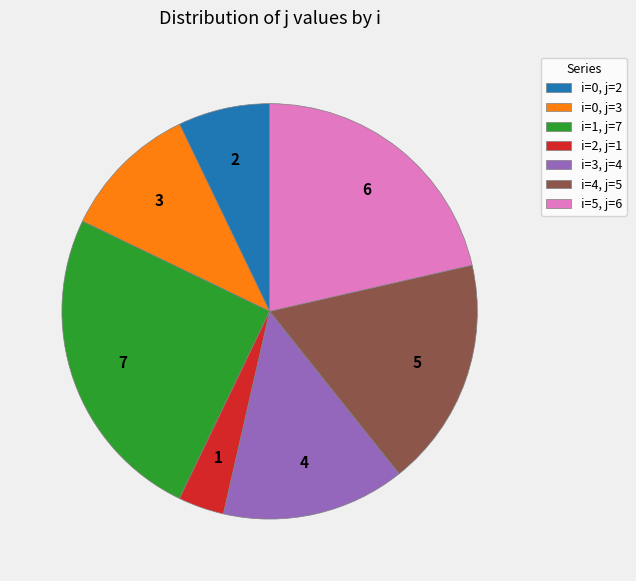

Is the sum of i=3, j=4 and i=5, j=6 greater than half?

No